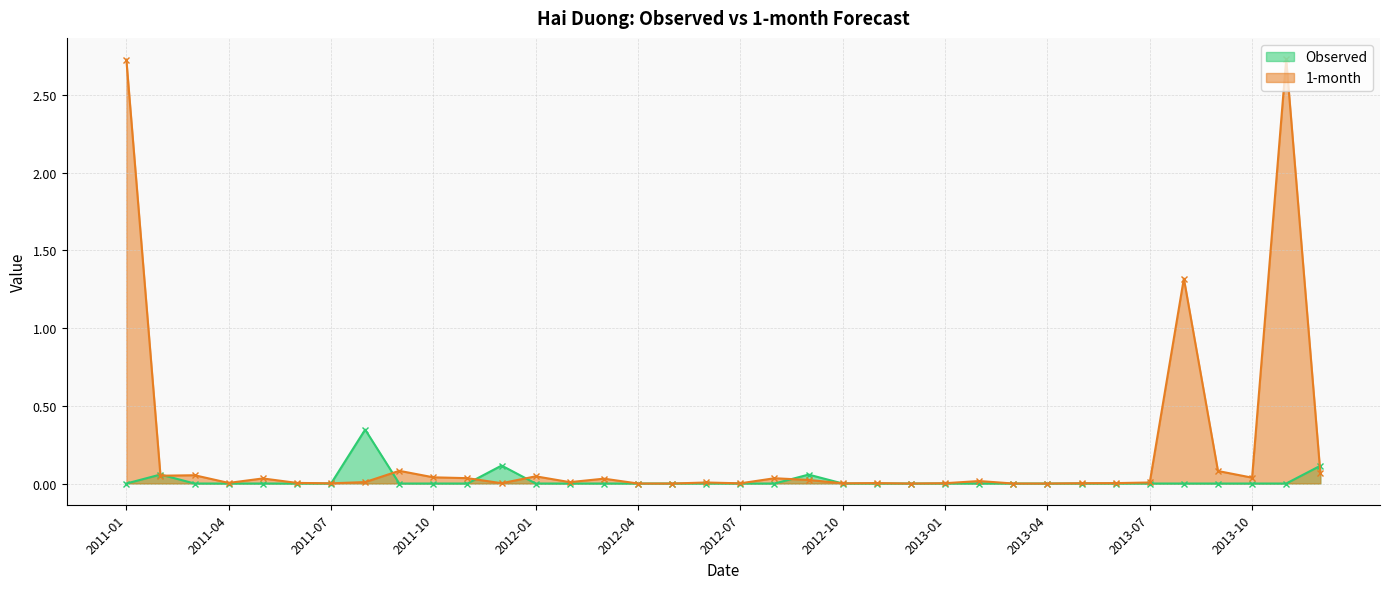

How many lines are shown in the chart?

2